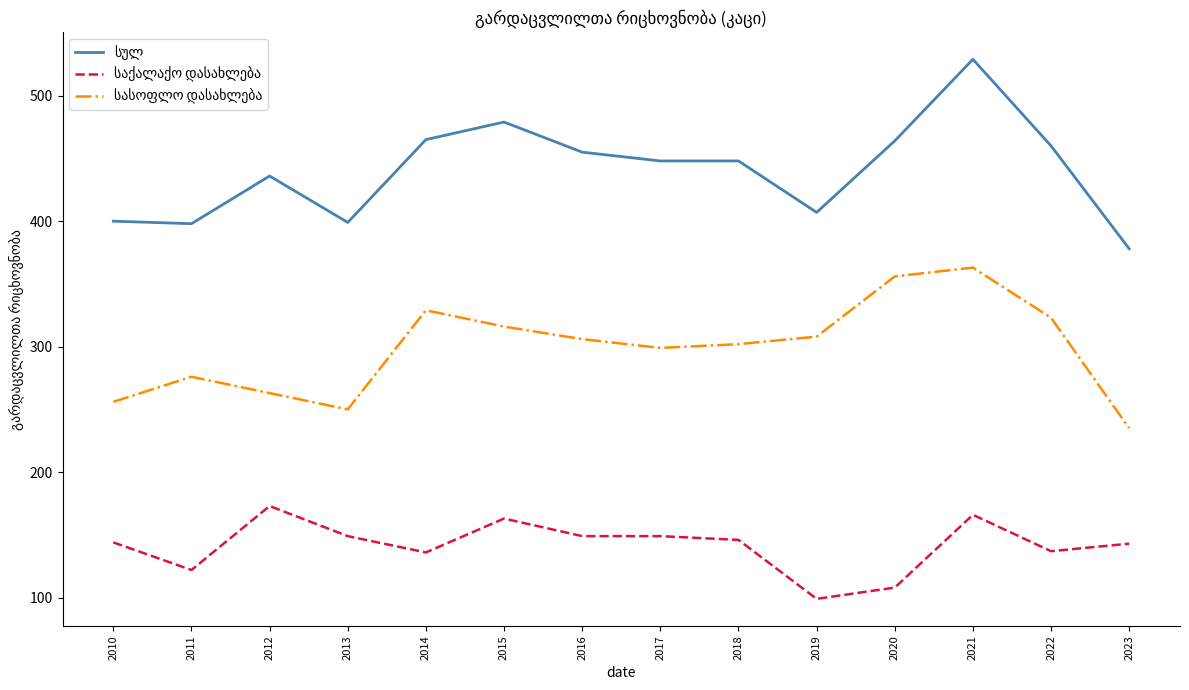

At which category is the sum across all series the highest?

2021